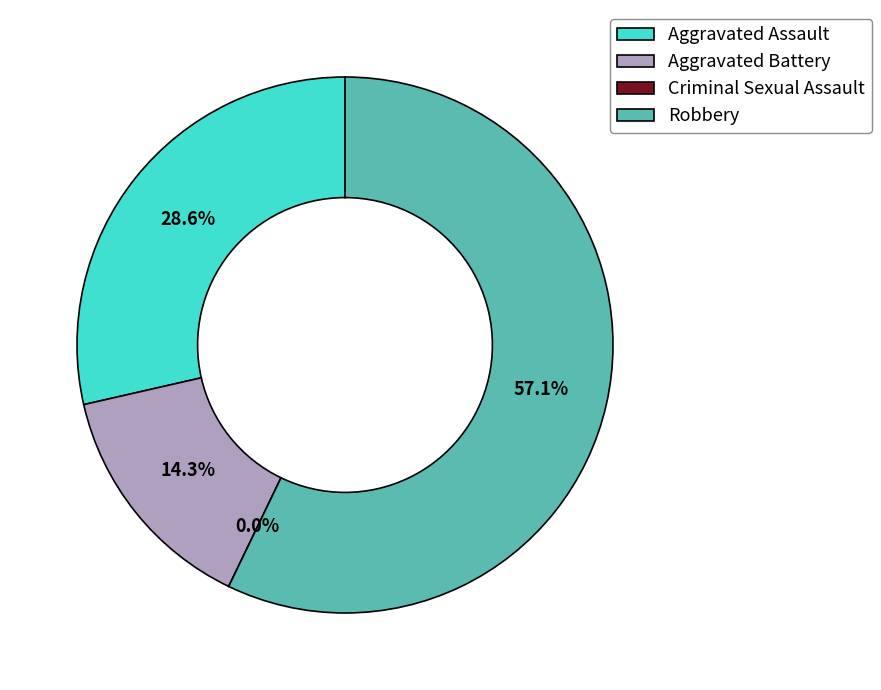

What percentage do Aggravated Battery and Robbery together represent?

71.4%